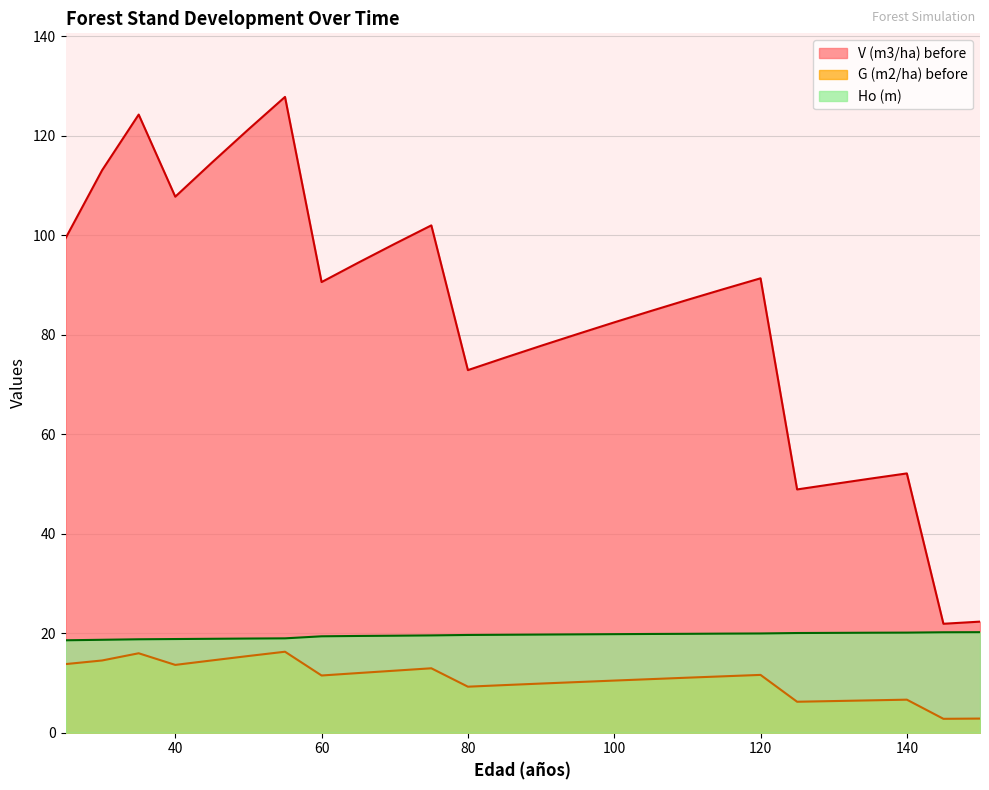

Reading left to right, transcribe all the data shown in this chart.

V (m3/ha) before: 25=99.4	30=113.1	35=124.3	40=107.8	45=114.6	50=121.3	55=127.8	60=90.6	65=94.5	70=98.3	75=102.0	80=72.9	85=75.4	90=77.8	95=80.2	100=82.5	105=84.8	110=87.0	115=89.2	120=91.4	125=48.9	130=50.0	135=51.1	140=52.1	145=21.9	150=22.3
G (m2/ha) before: 25=13.8	30=14.5	35=16.0	40=13.6	45=14.5	50=15.4	55=16.3	60=11.5	65=12.0	70=12.5	75=12.9	80=9.2	85=9.6	90=9.9	95=10.2	100=10.5	105=10.8	110=11.1	115=11.3	120=11.6	125=6.2	130=6.4	135=6.5	140=6.6	145=2.8	150=2.8
Ho (m): 25=18.6	30=18.7	35=18.8	40=18.8	45=18.9	50=18.9	55=19.0	60=19.4	65=19.4	70=19.5	75=19.6	80=19.6	85=19.7	90=19.7	95=19.8	100=19.8	105=19.9	110=19.9	115=19.9	120=19.9	125=20.0	130=20.1	135=20.1	140=20.1	145=20.2	150=20.2